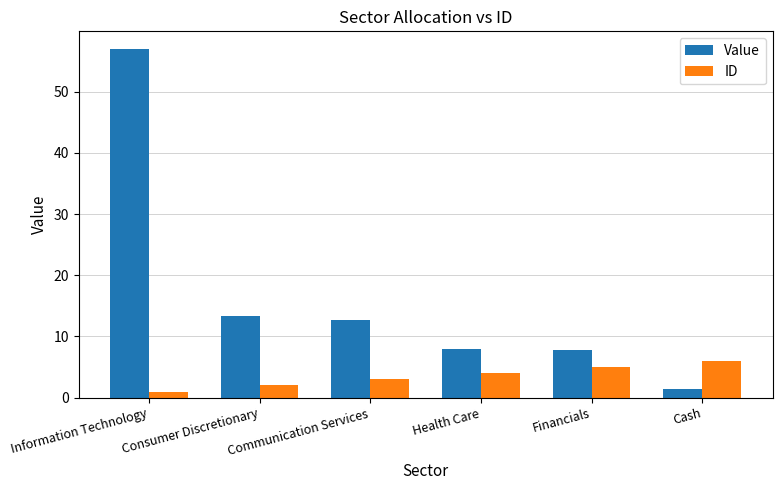

What is the value of the ID bar at the 6th from the left?

6.0